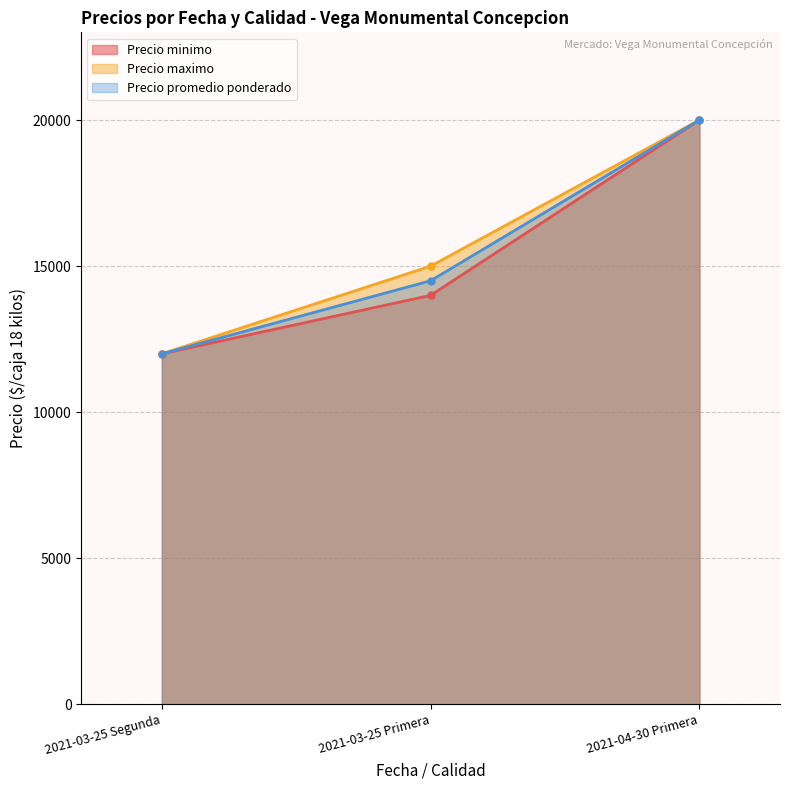

At which category is the sum across all series the highest?

2021-04-30 Primera